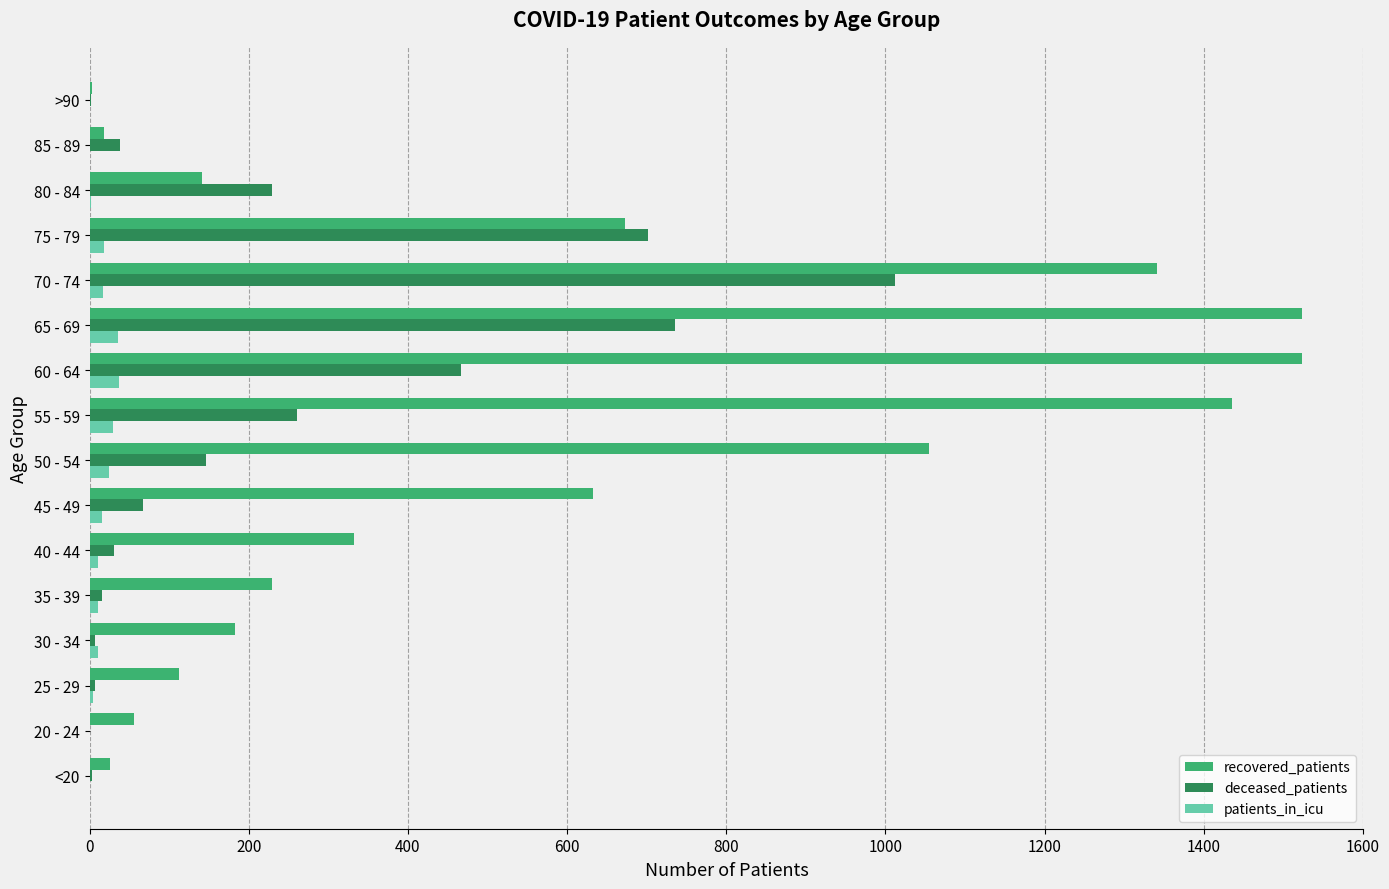

What is the greatest value displayed?

1524